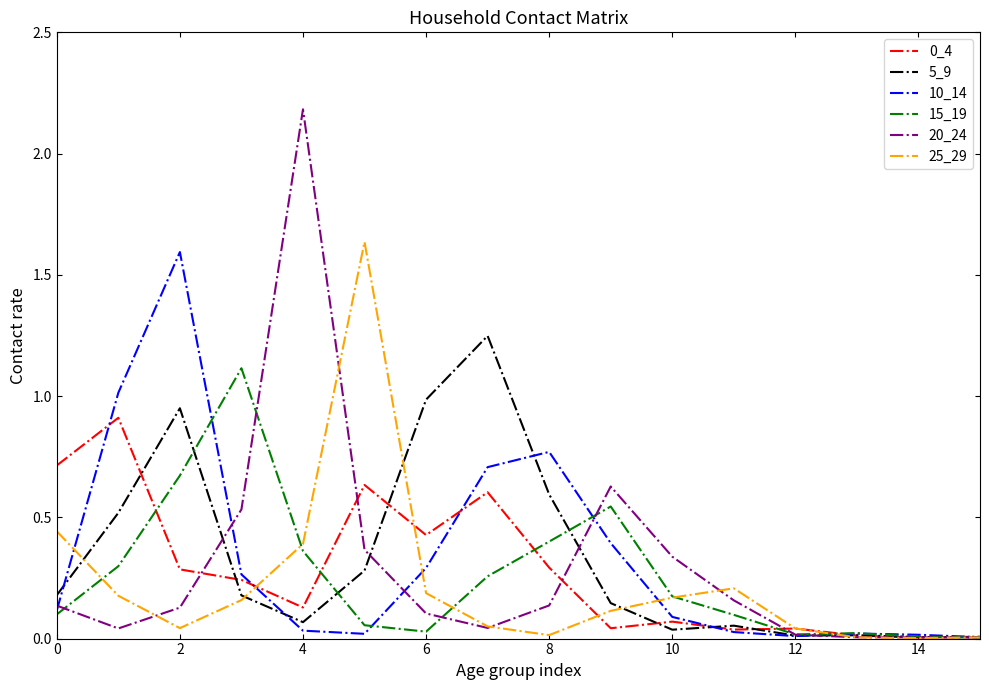

Which series has the widest spread of values?

20_24